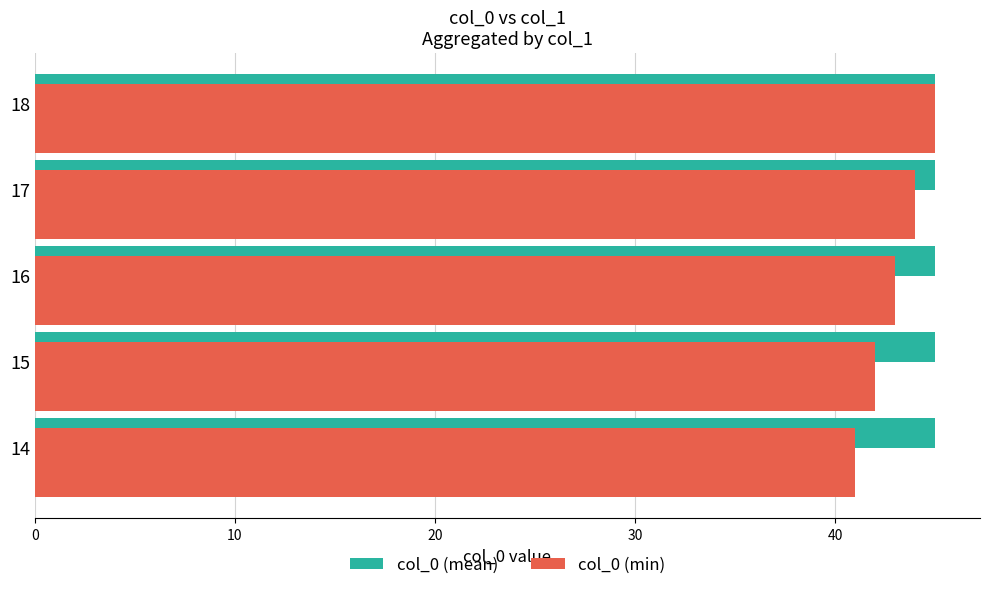

What is the difference between the highest and lowest values at 14?

4